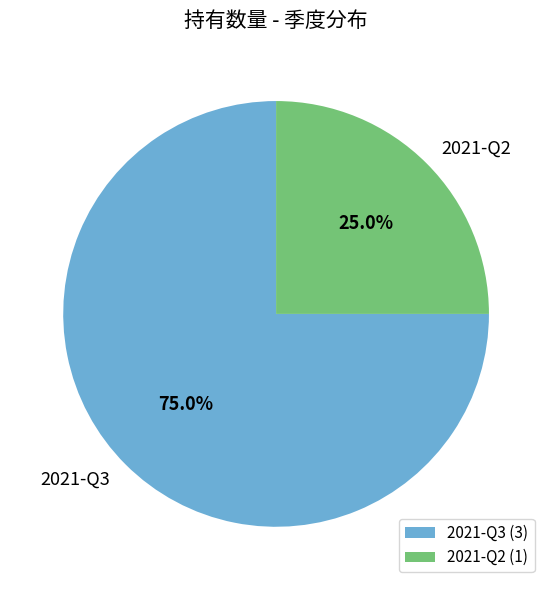

To the nearest percent, what is the difference between the largest and smallest slice percentages?

50%